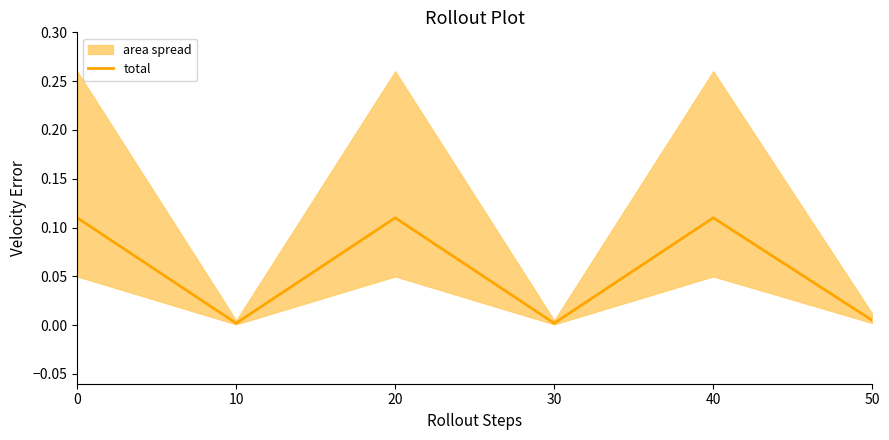

True or false: the data shows 0.1 at 40.

True